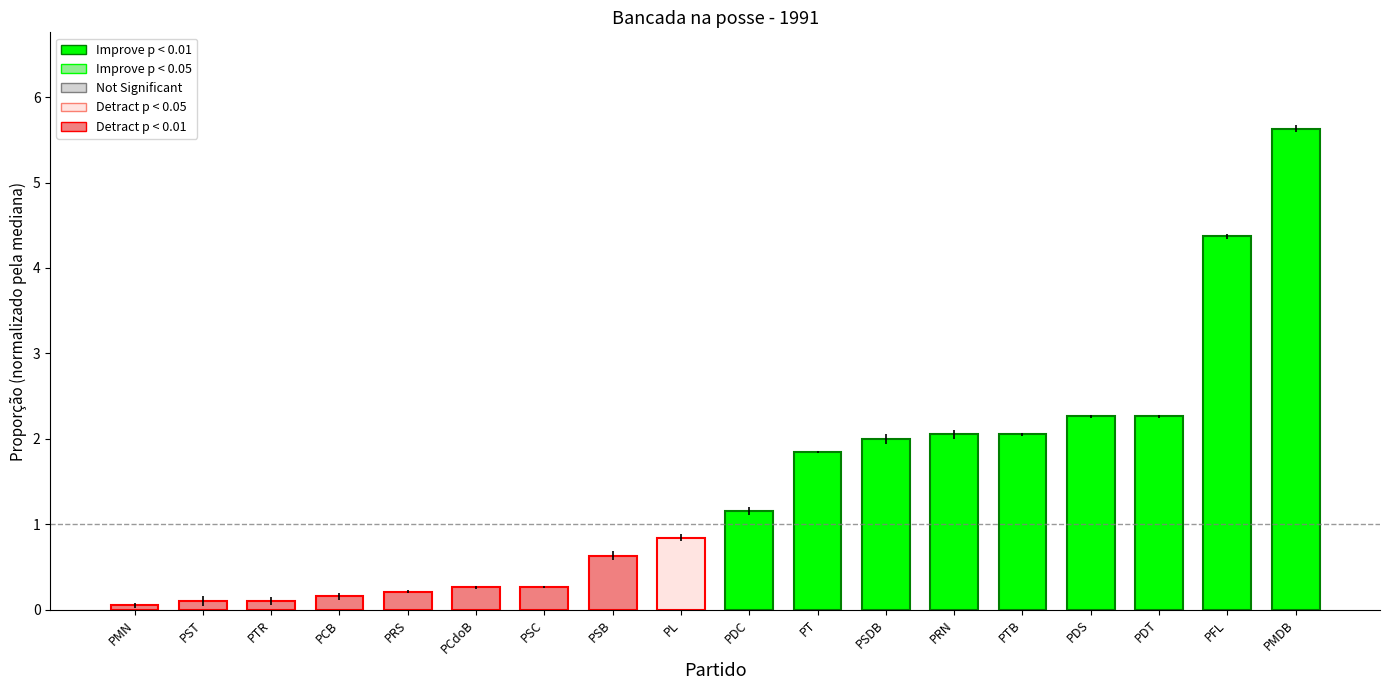

The value at PSB is 1.1. True or false?

False